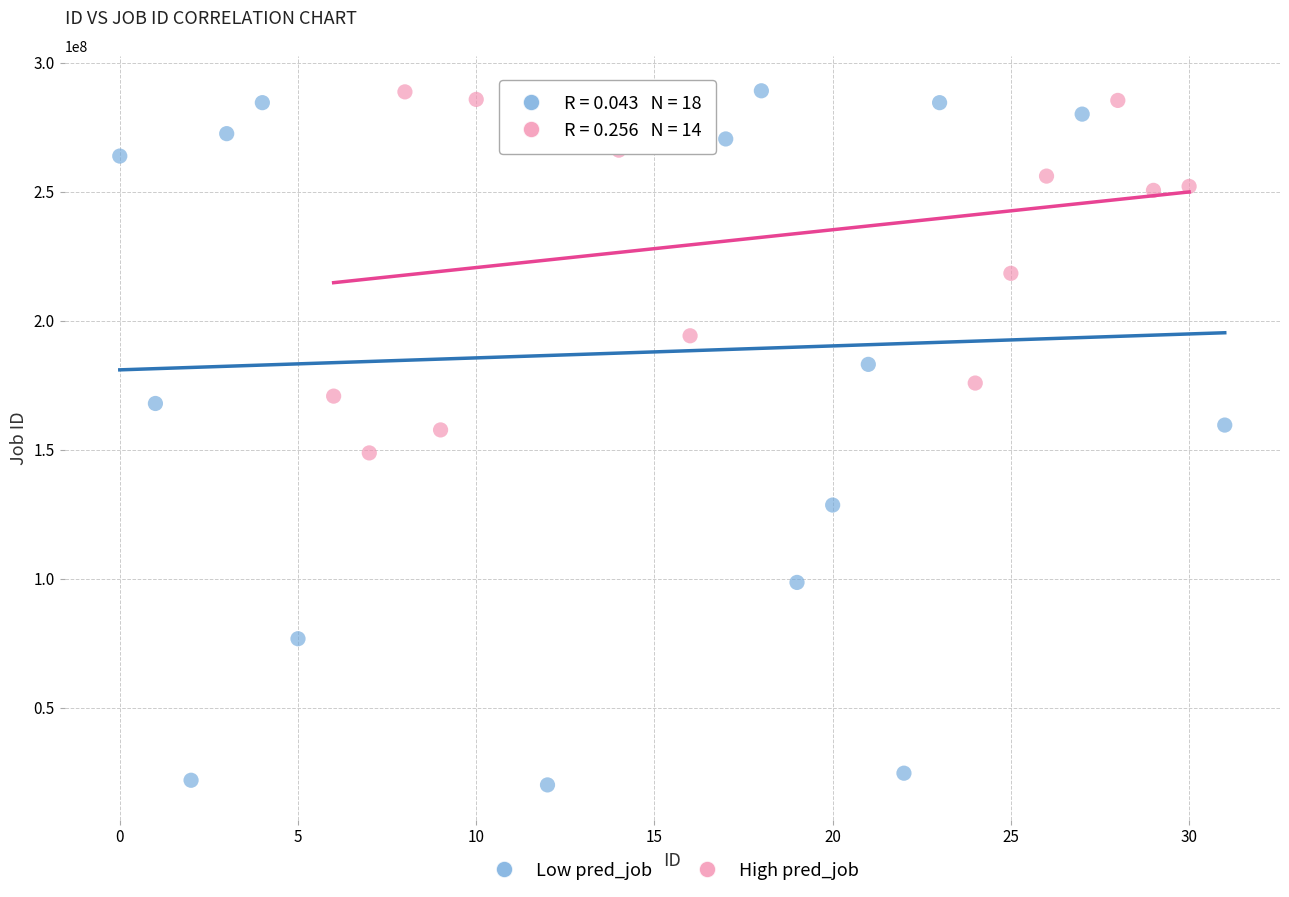

Which series has the widest spread of Y values?

Low pred_job